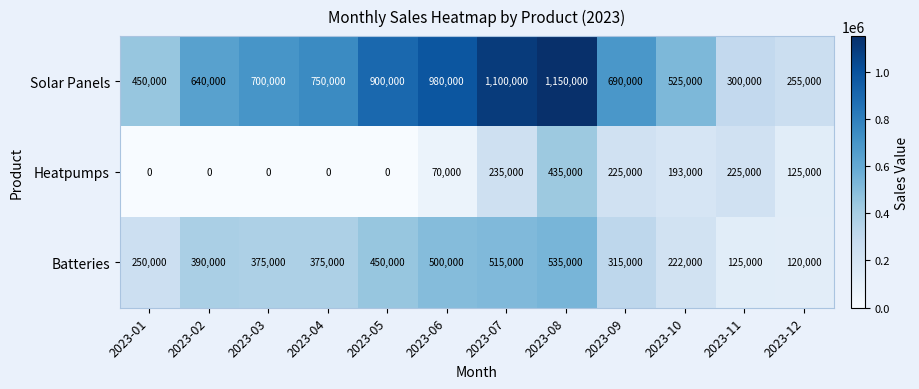

Rank the series by their average value, from lowest to highest.

Heatpumps, Batteries, Solar Panels